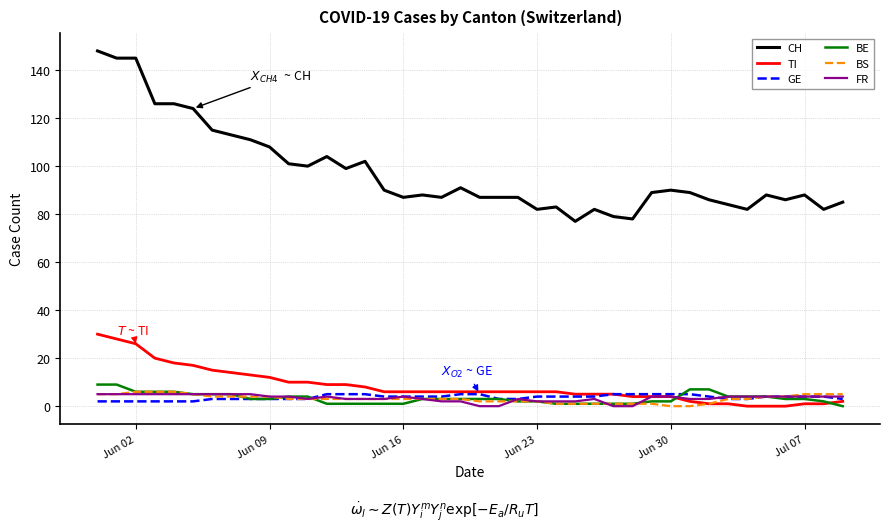

True or false: BE and GE intersect in this chart.

True